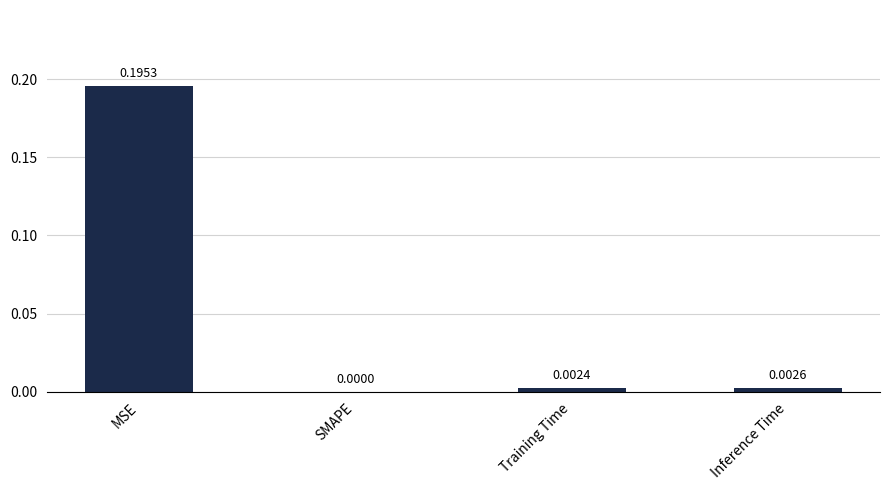

At which label is the value closest to 0?

SMAPE